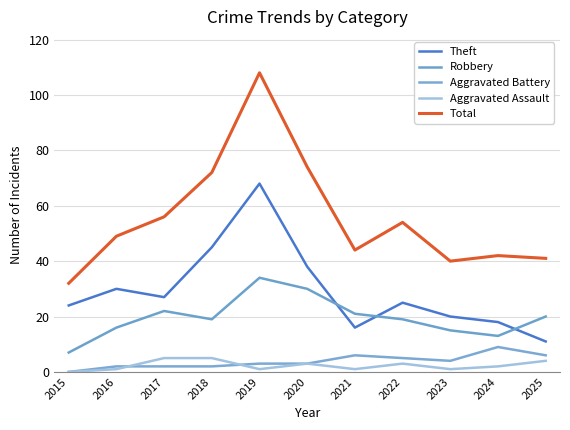

Where is the first local maximum for Total?

2019